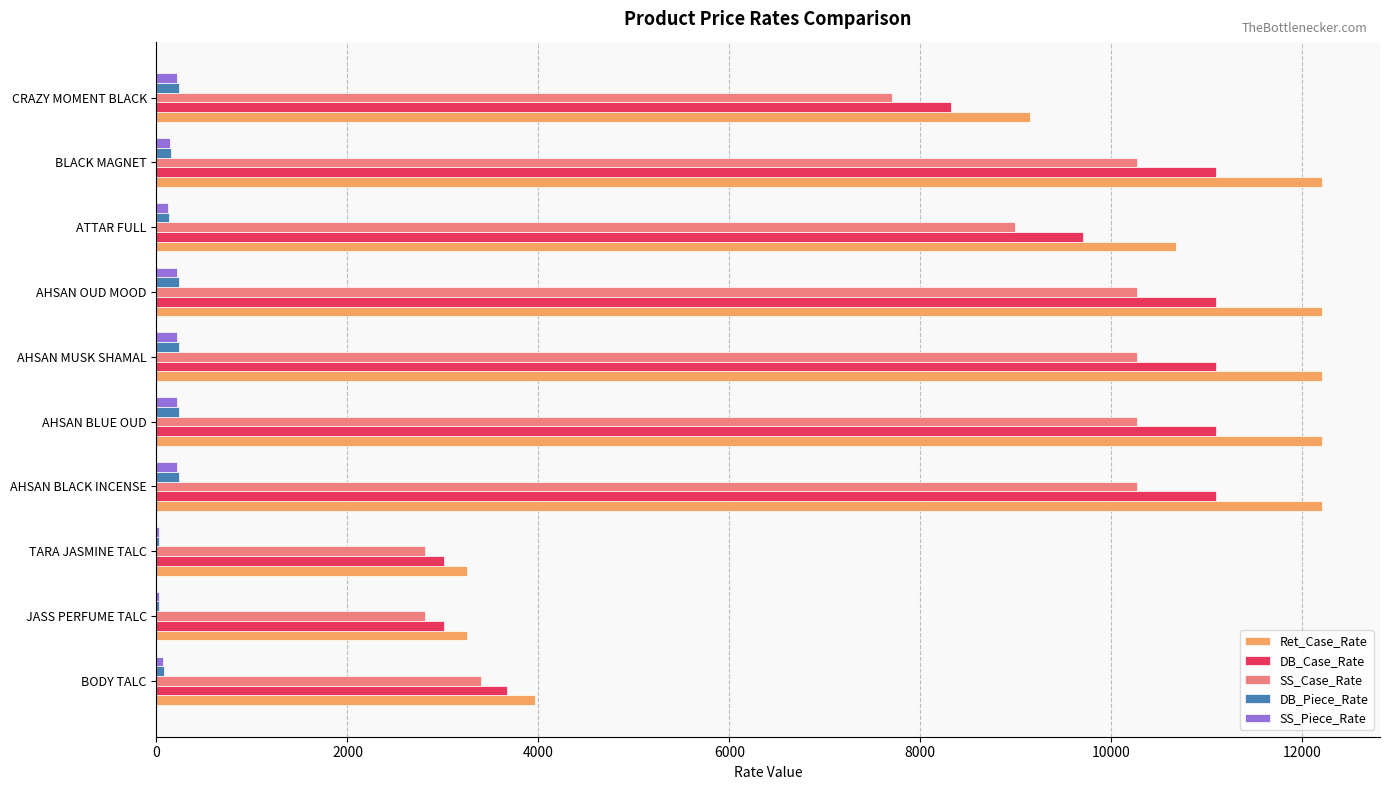

Which series has the widest spread of values?

Ret_Case_Rate